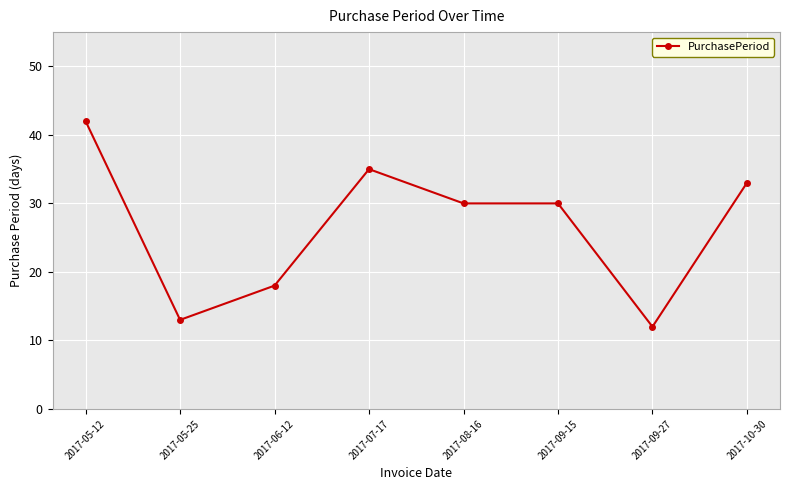

What is the change in value from 2017-05-12 to 2017-06-12?

-24